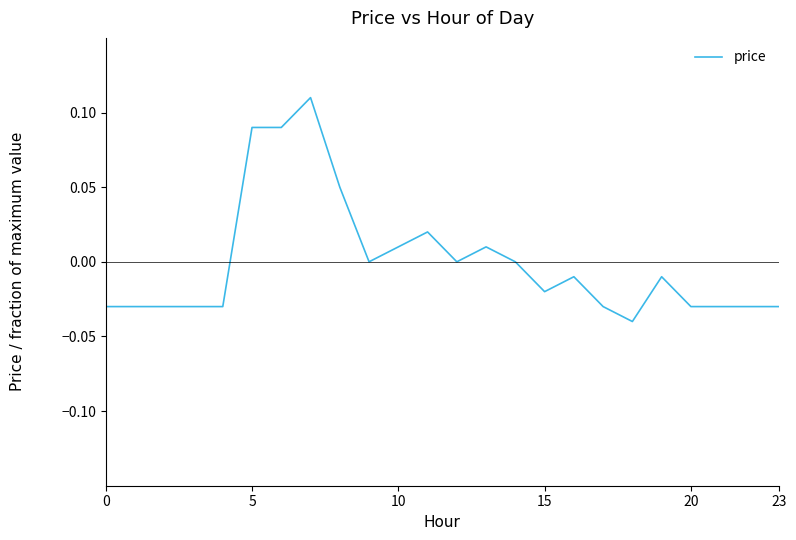

How many lines are shown in the chart?

1